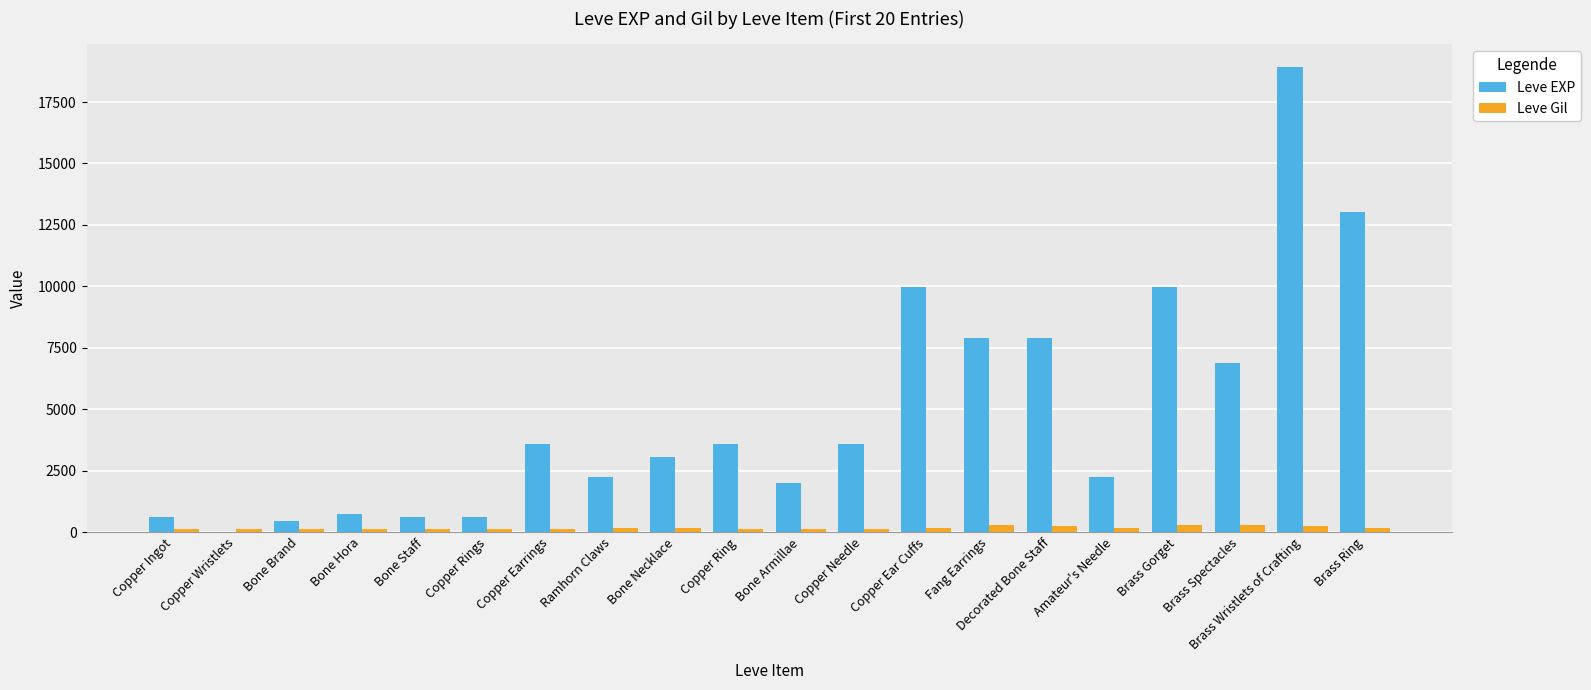

Is it true that Leve Gil equals 173 at Brass Ring?

True